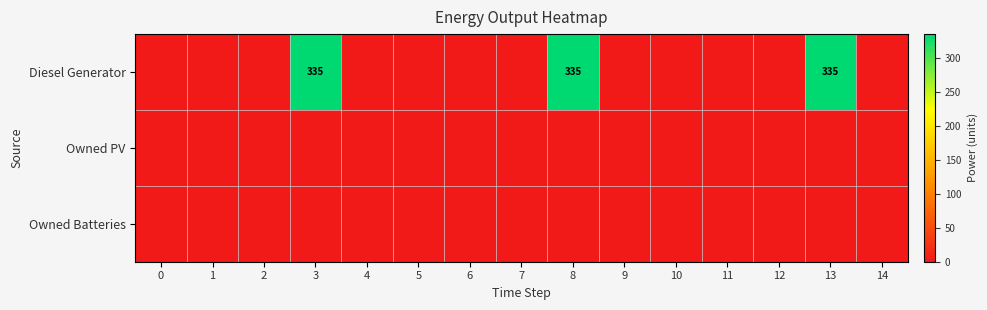

How many data points does each series have?

15